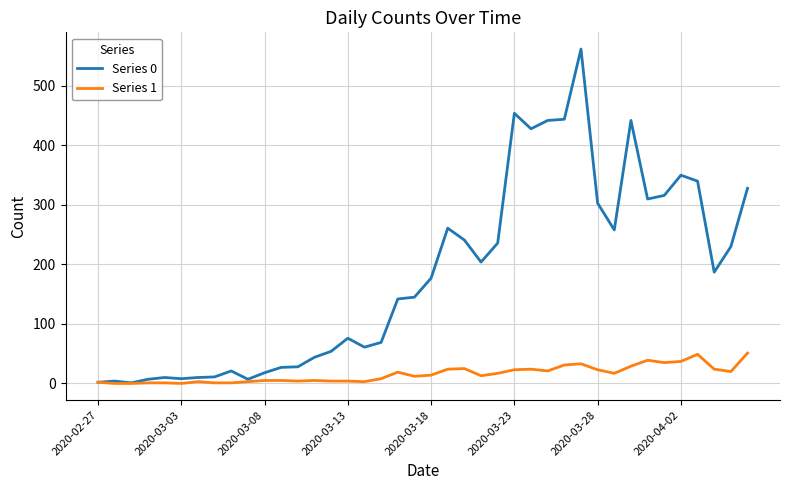

List the series in order of their peak value, highest first.

Series 0, Series 1